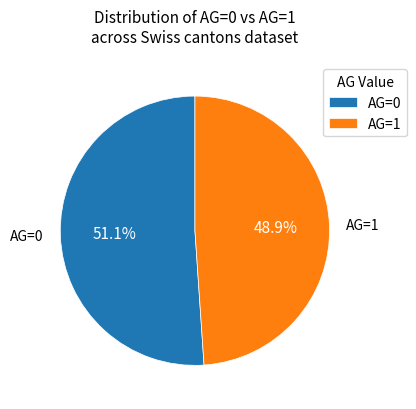

Count the number of slices in the pie.

2